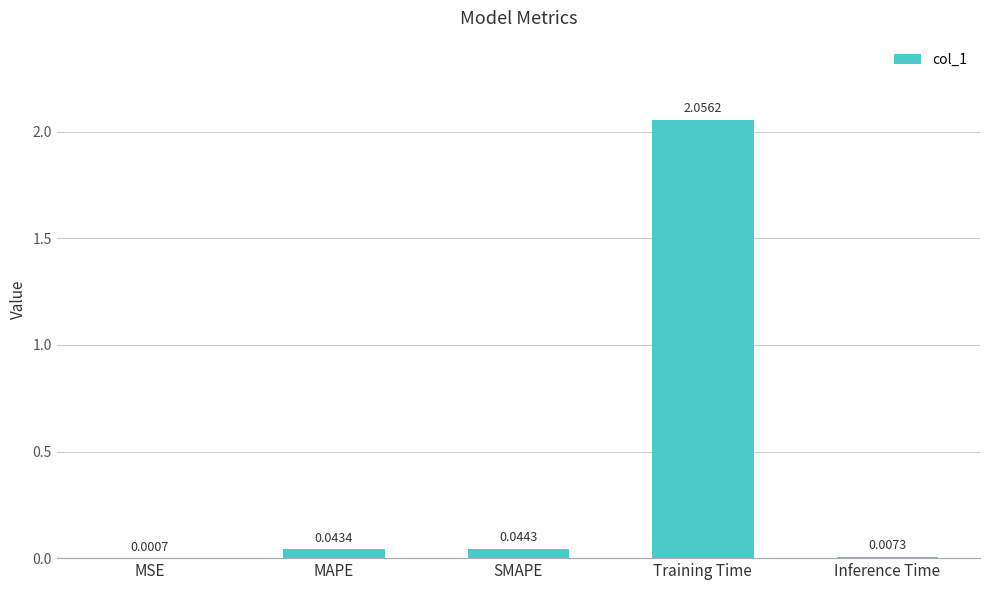

Between Training Time and SMAPE, which is larger?

Training Time